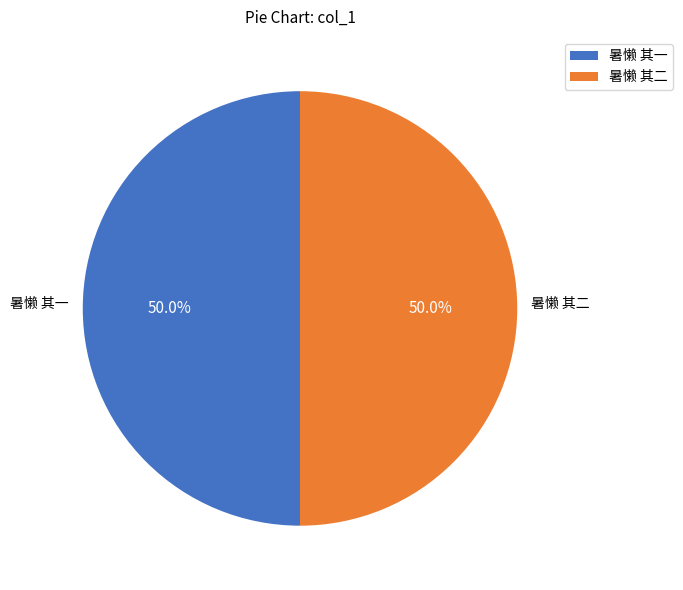

How many slices are in this pie chart?

2